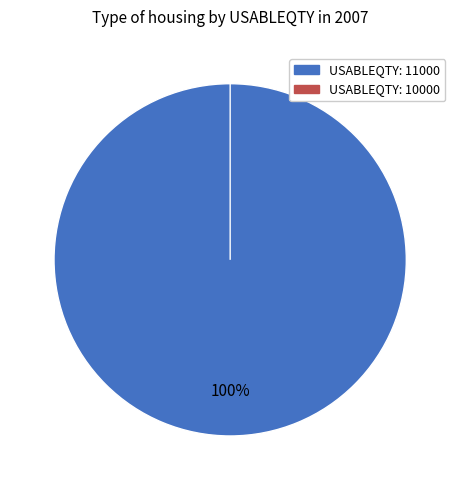

How many segments does this pie chart have?

2